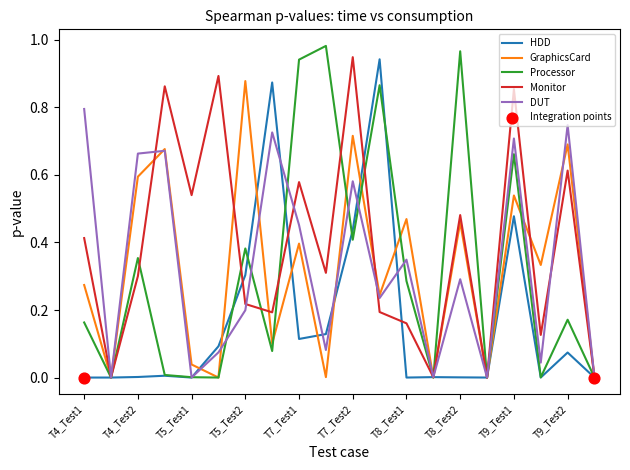

Which series has the largest range (max minus min)?

Processor